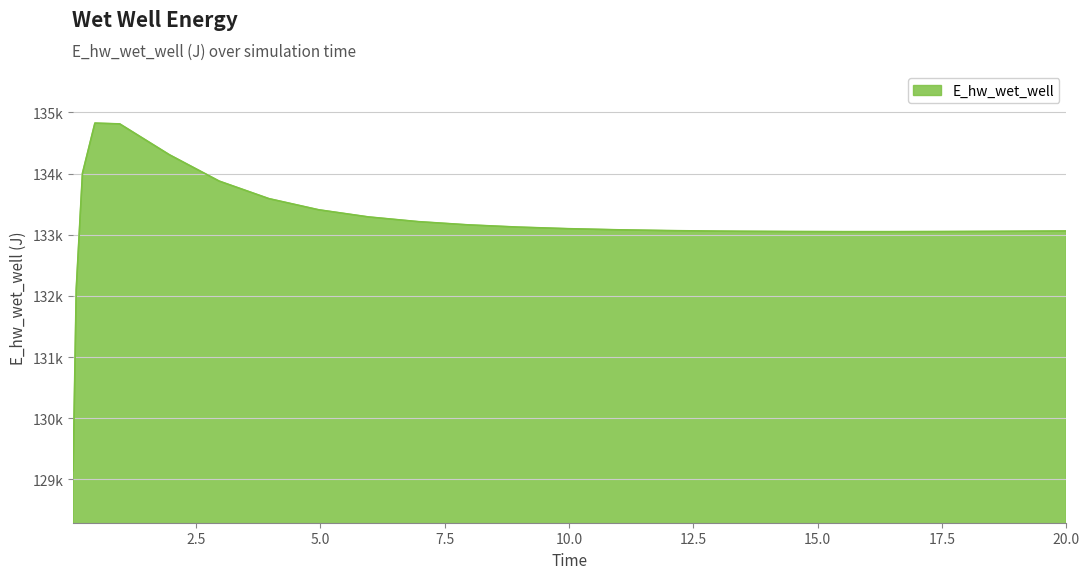

What is the label of the 21st point from the right?

0.96875